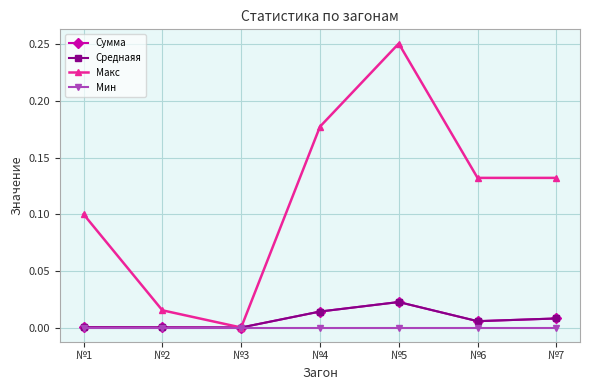

What is the average value of the Макс series?

0.1